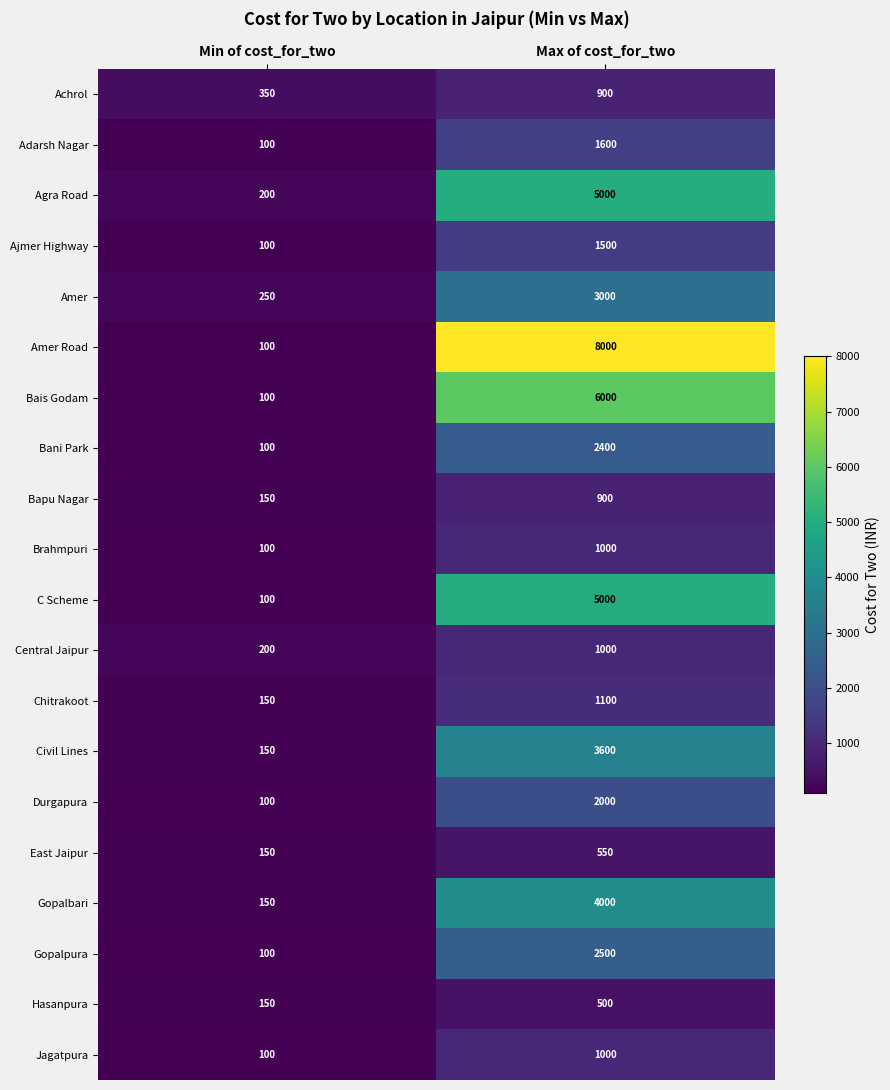

What is the total value across all series at Min of cost_for_two?

2900